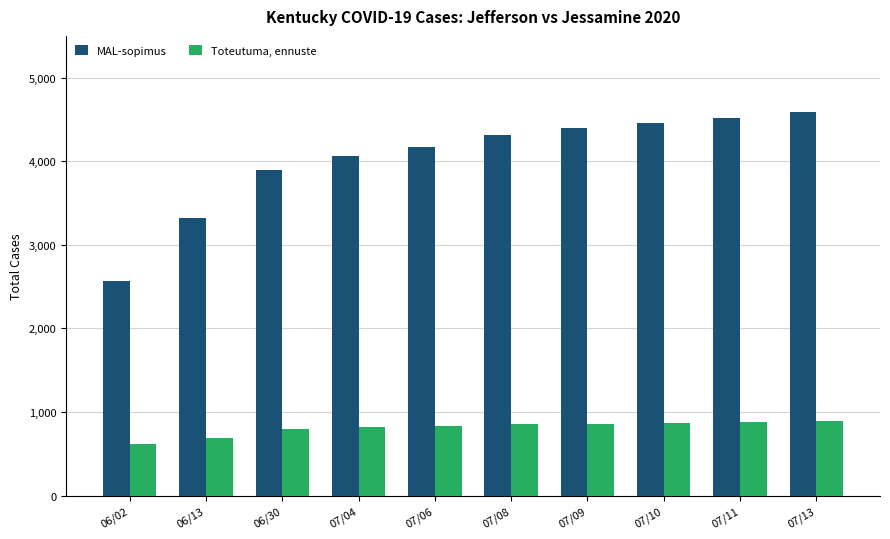

Which series has the widest spread of values?

MAL-sopimus